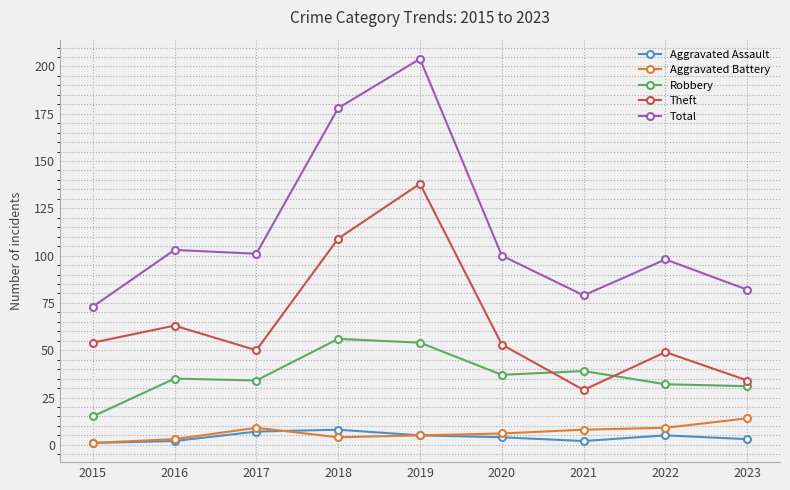

Which series has the largest total across all categories?

Total